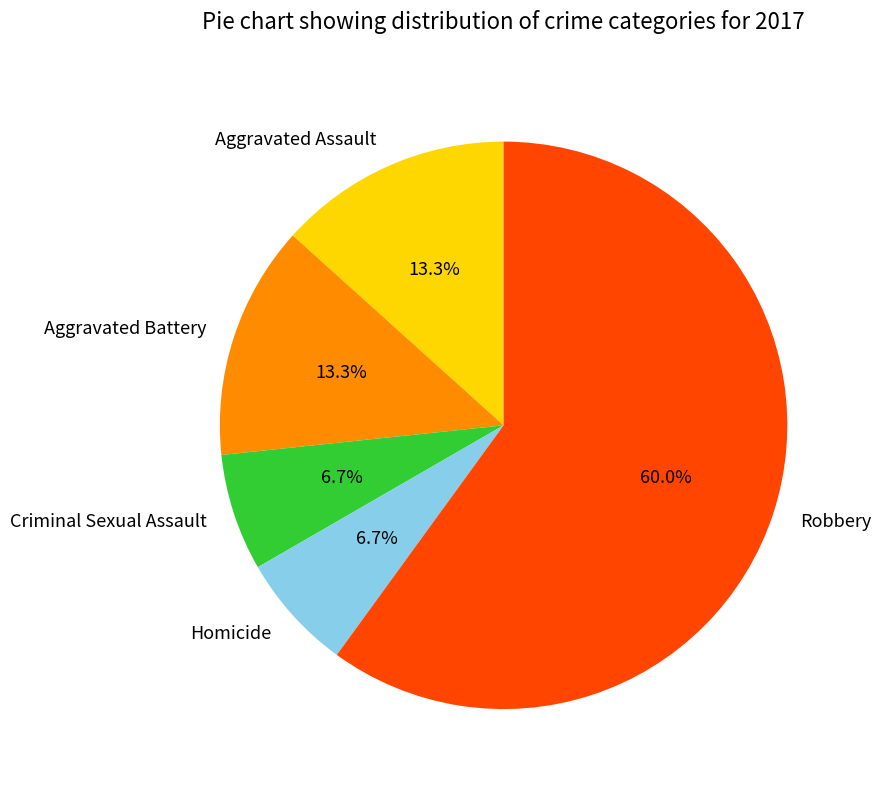

To the nearest percent, what portion does Aggravated Battery represent?

13%